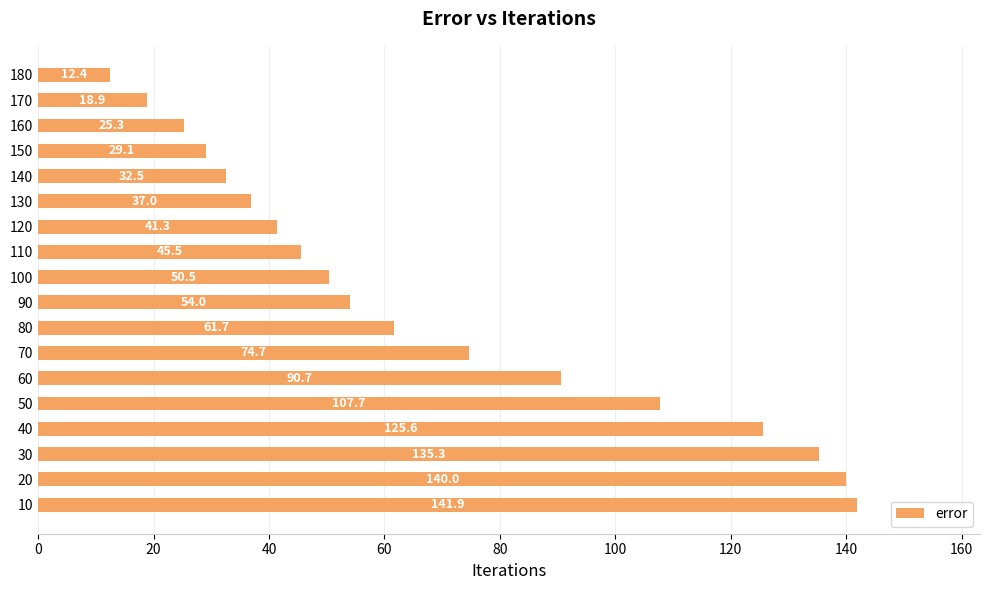

Read the value at 40.

125.6